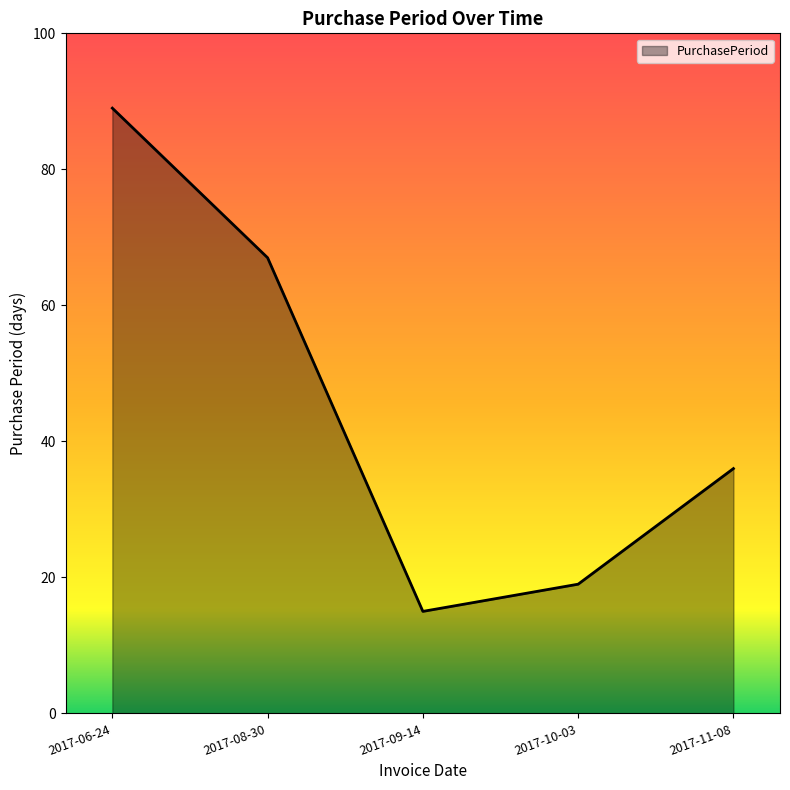

List the labels in order of value, smallest first.

2017-09-14, 2017-10-03, 2017-11-08, 2017-08-30, 2017-06-24